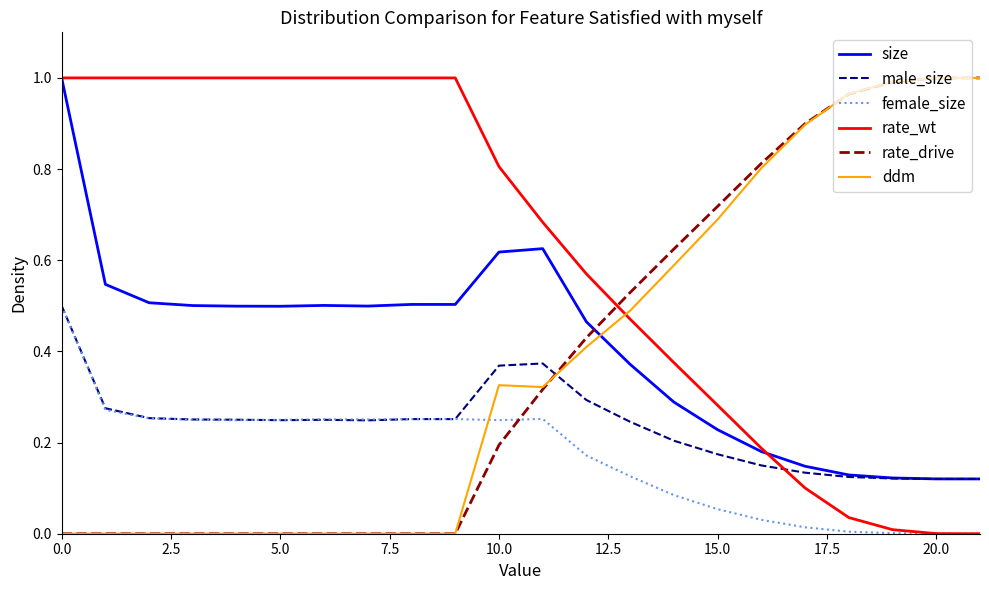

Which series has the largest total across all categories?

rate_wt